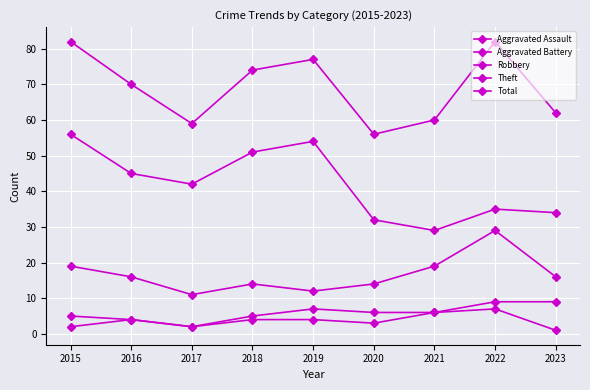

True or false: Total and Robbery intersect in this chart.

False